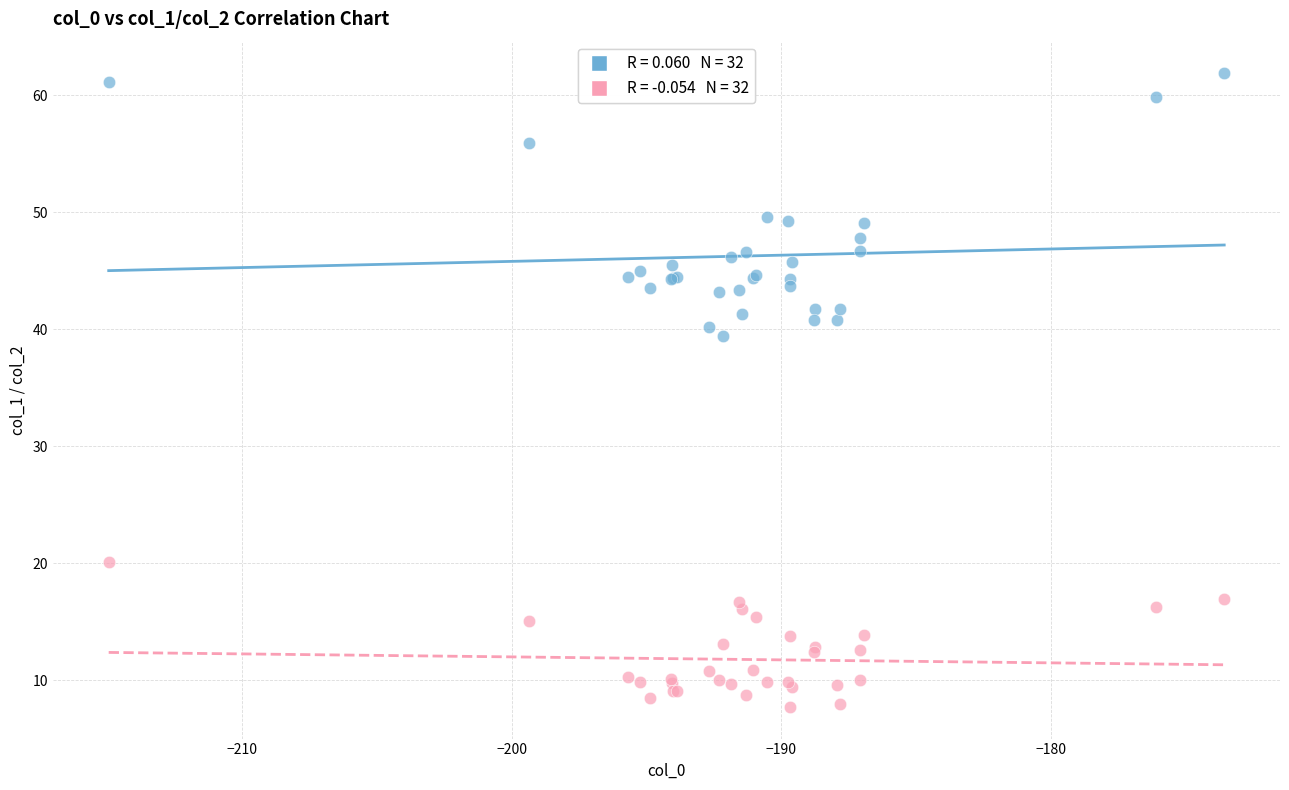

Across all series, what Y value is closest to 34?

39.4